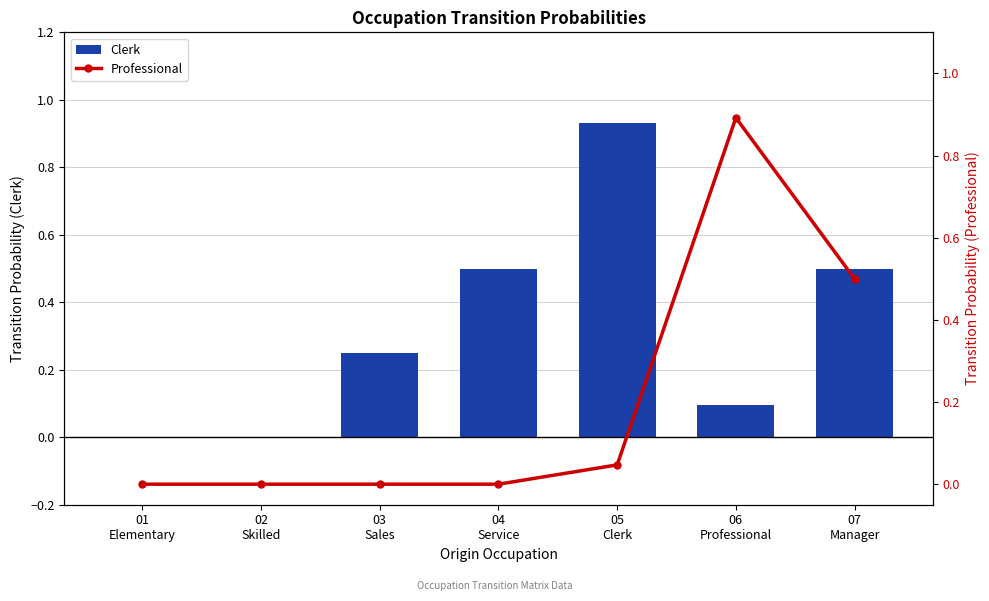

At which category is the sum across all series the highest?

07
Manager